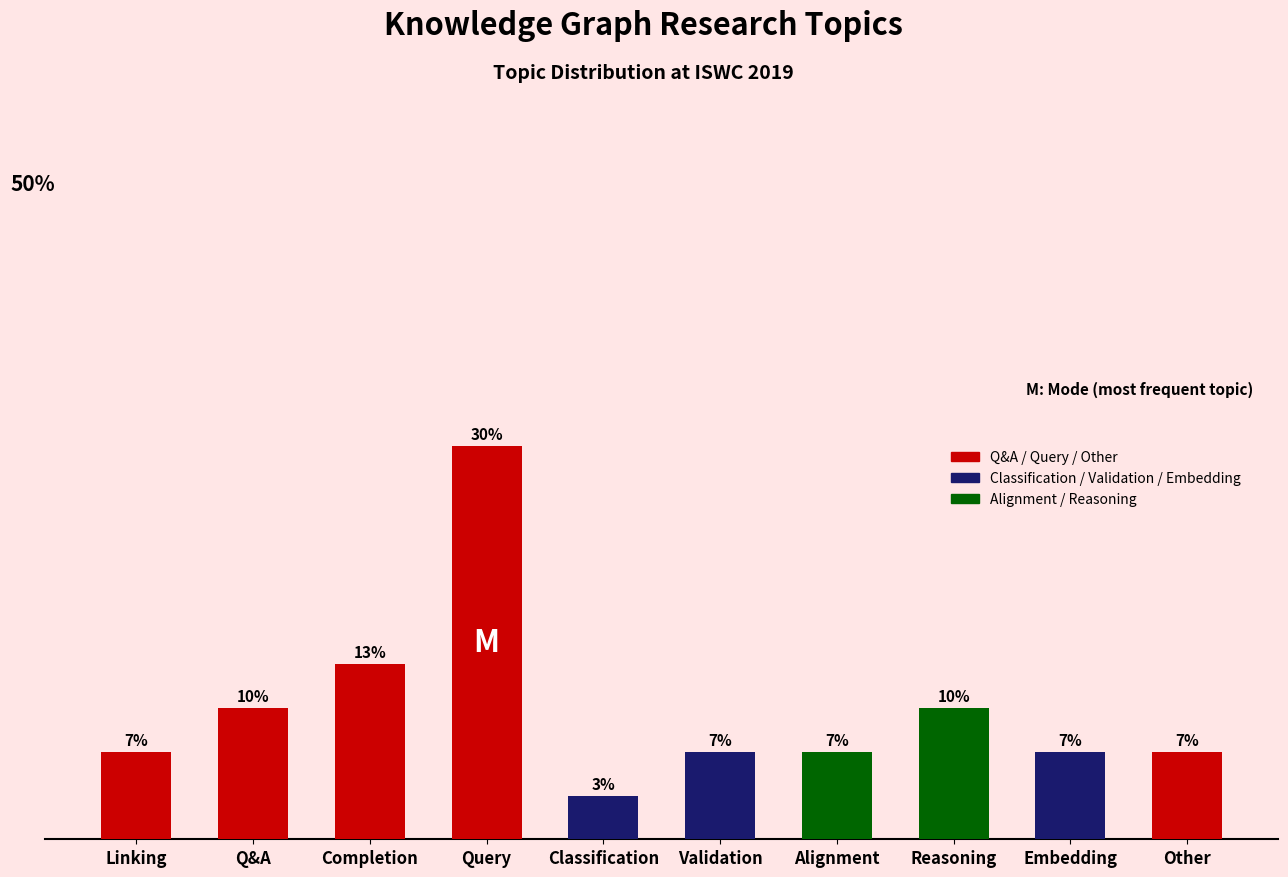

Rank the categories by value from highest to lowest.

Query, Completion, Q&A, Reasoning, Linking, Validation, Alignment, Embedding, Other, Classification